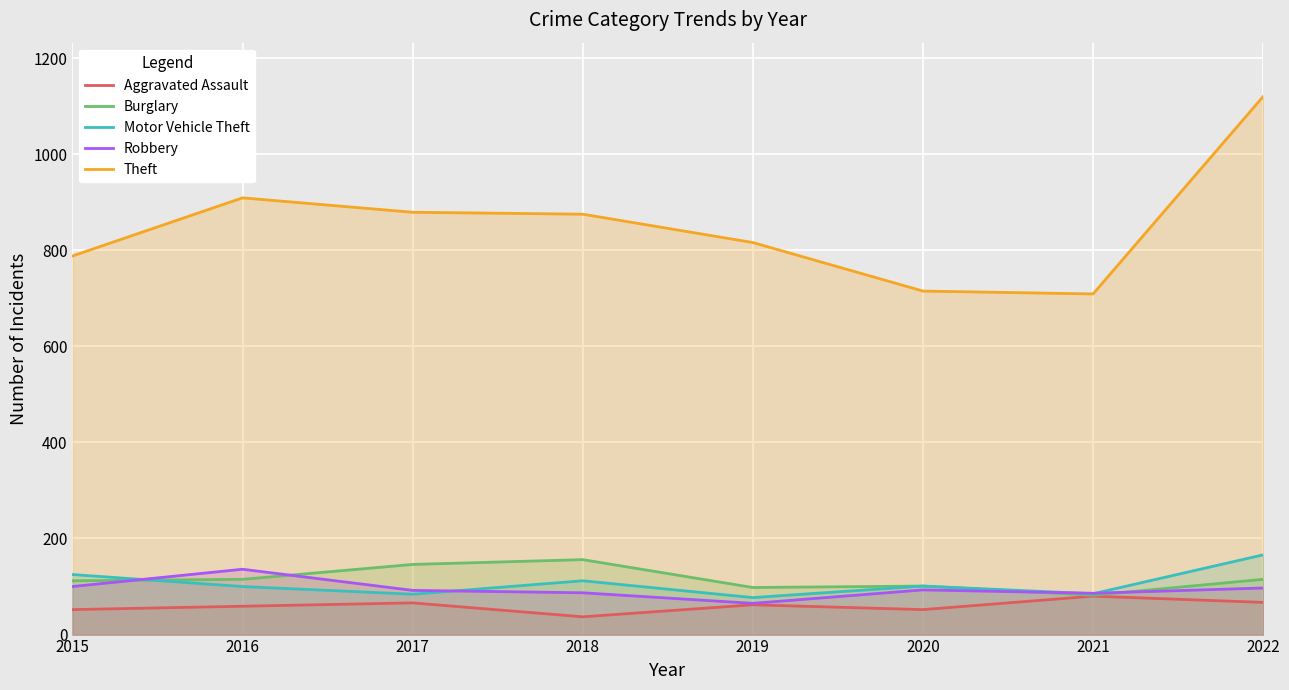

What is the difference between the maximum and second lowest values in the Theft series?

405